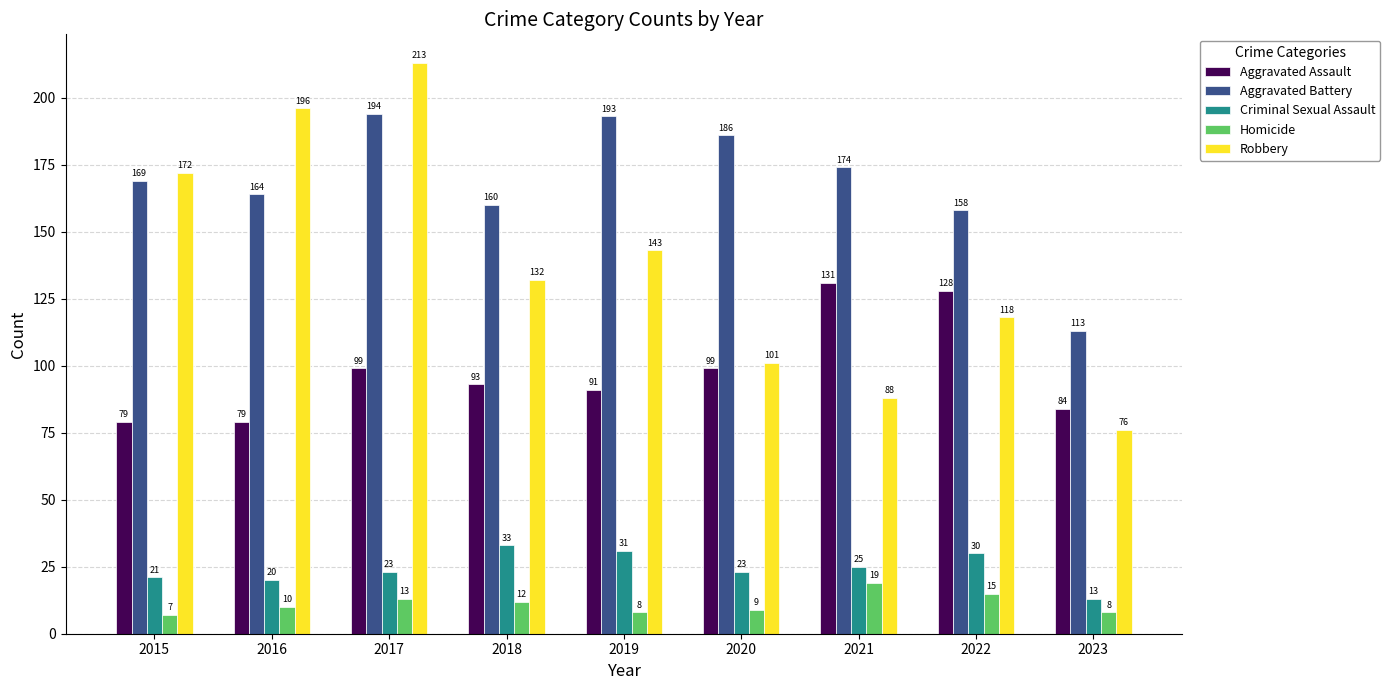

What is the average value of the Aggravated Battery series?

168